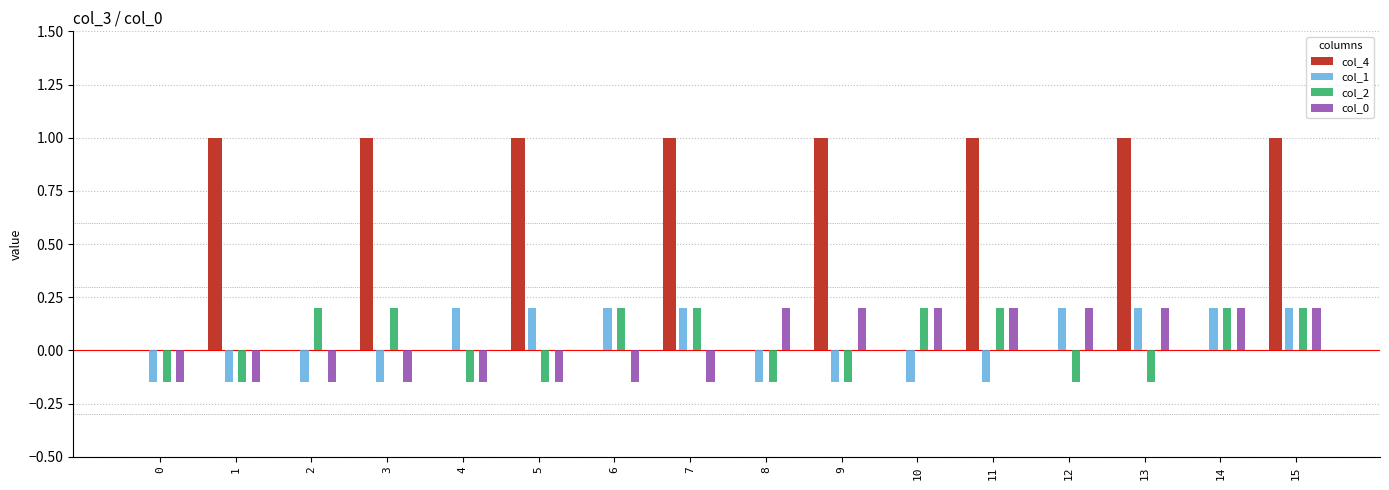

How many data points in col_2 are above 0?

8